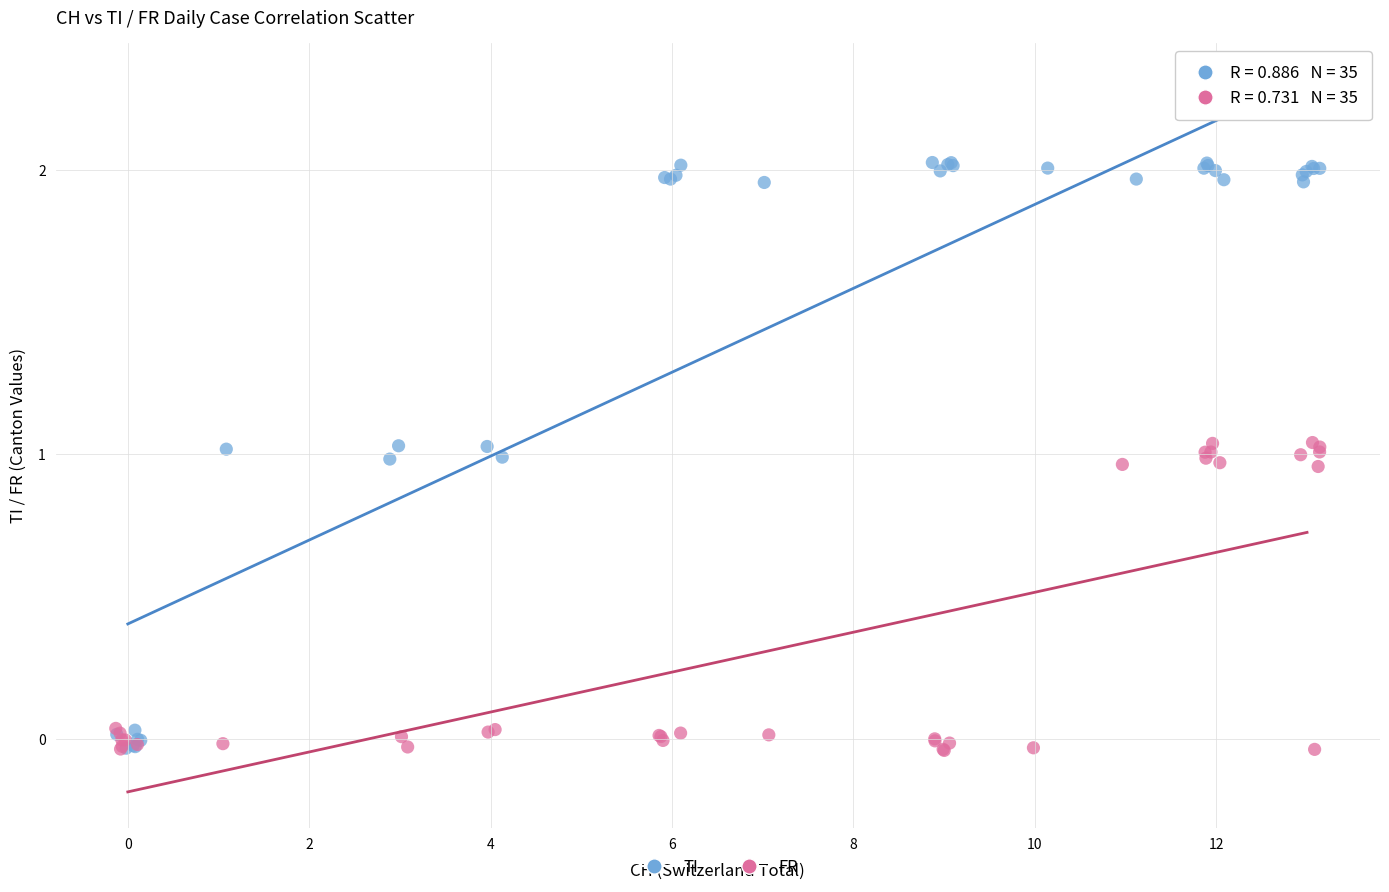

Which series has the largest Y range (max minus min)?

TI